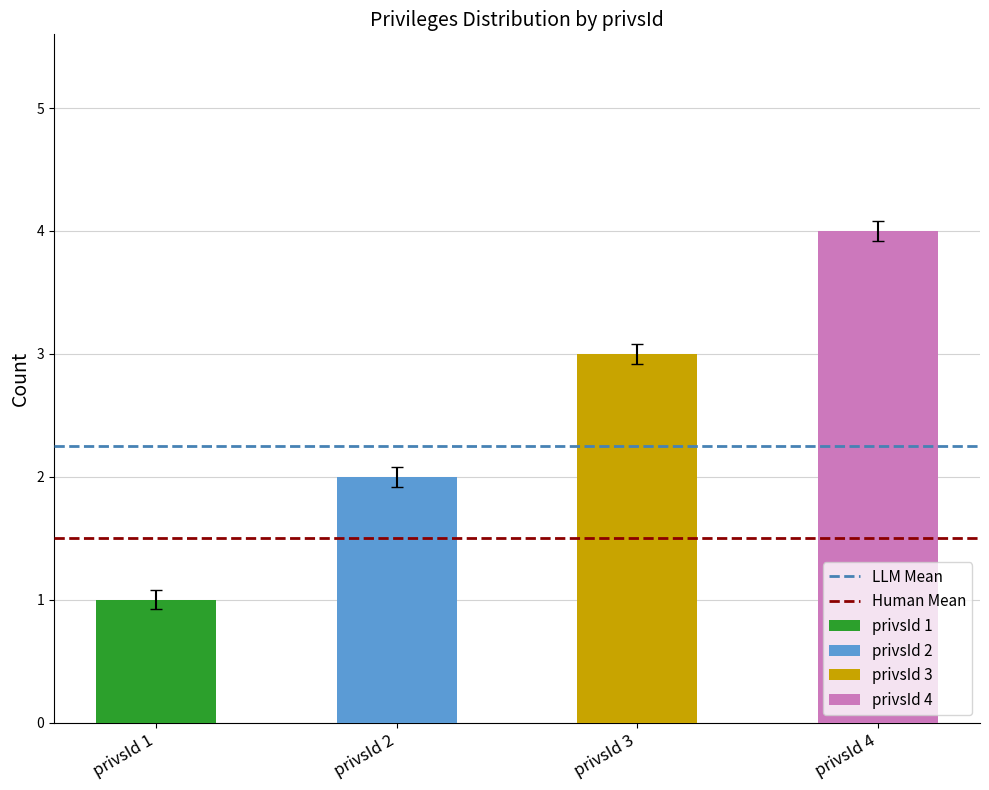

Which series has the largest total across all categories?

LLM Mean